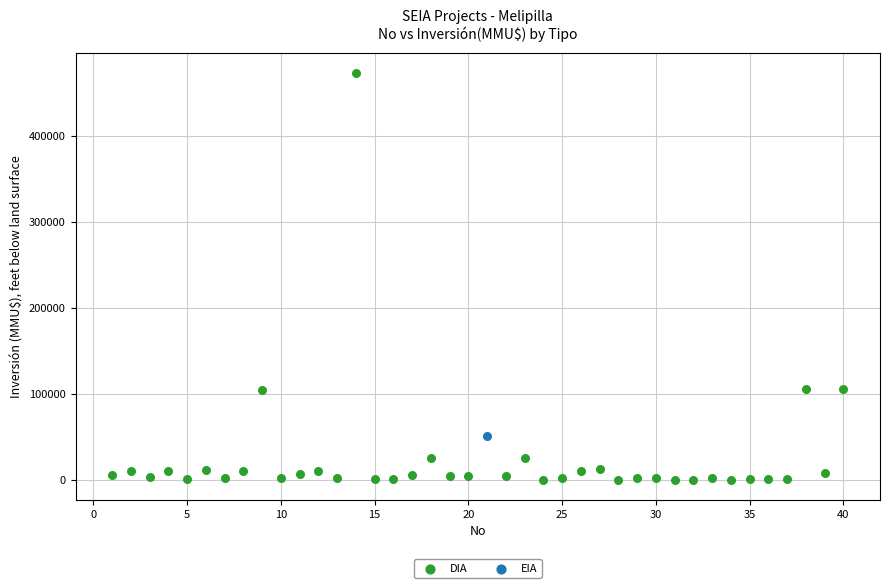

What are all the series names shown in the legend?

DIA, EIA